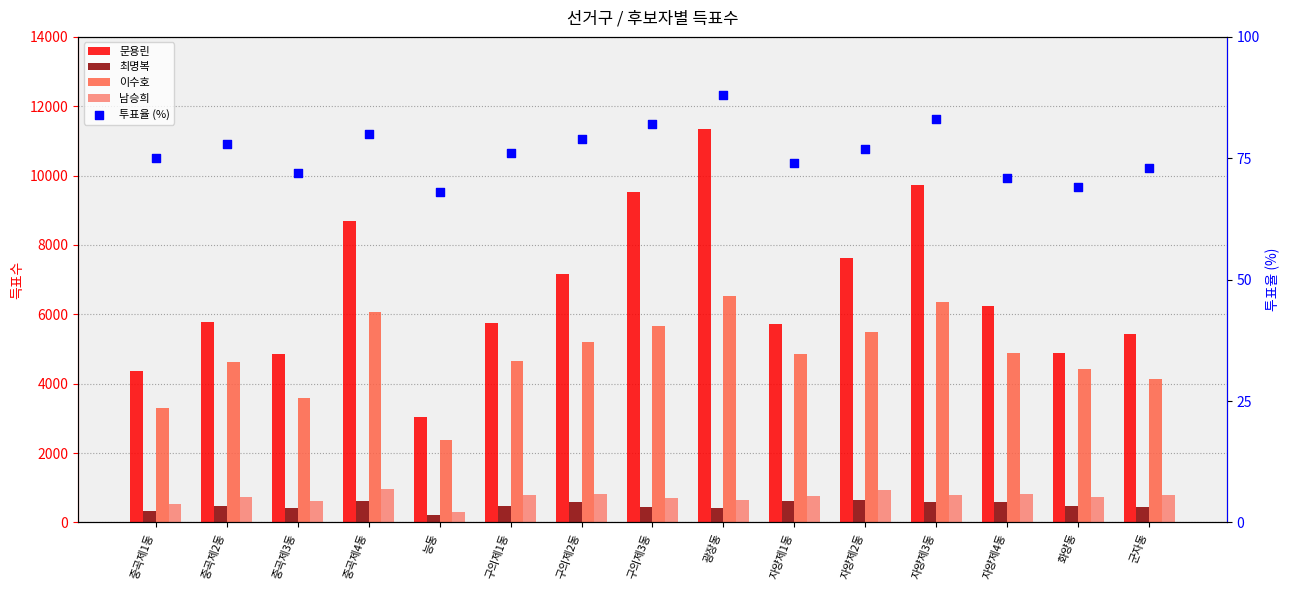

At how many categories does at least one series exceed 2752?

15